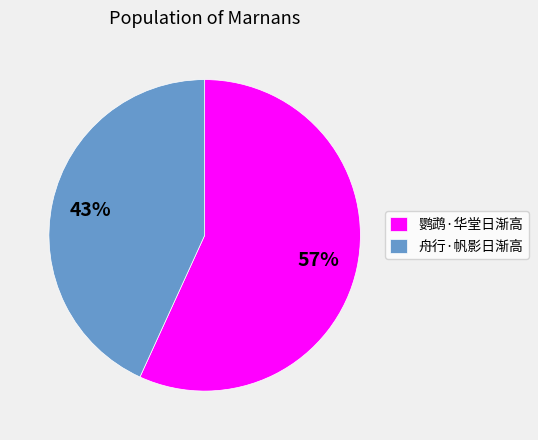

How many segments does this pie chart have?

2